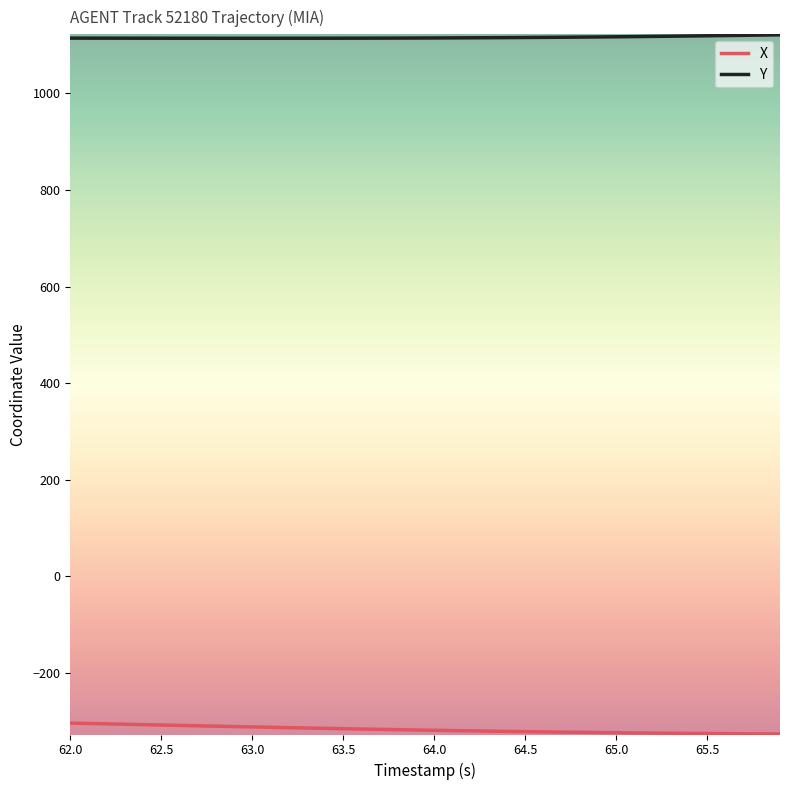

List the series in order of their peak value, lowest first.

X, Y